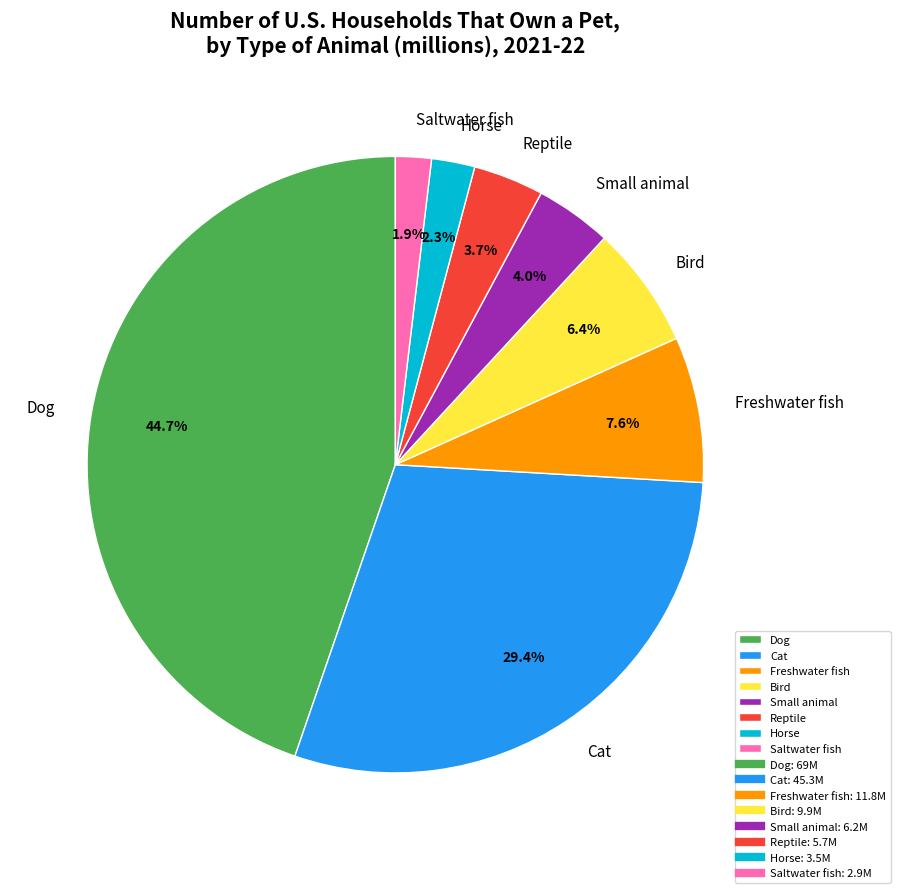

Is Horse the majority of the pie?

No